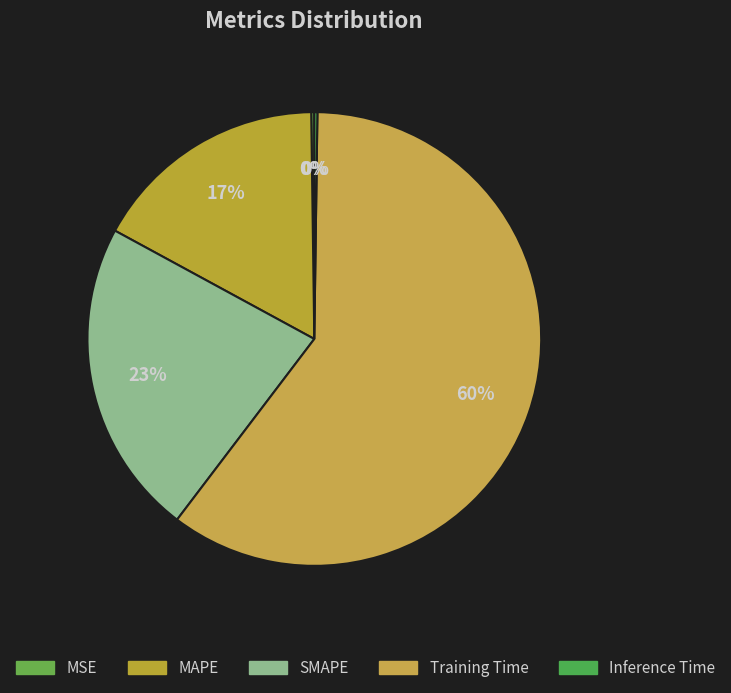

Is there a majority slice in this chart?

Yes